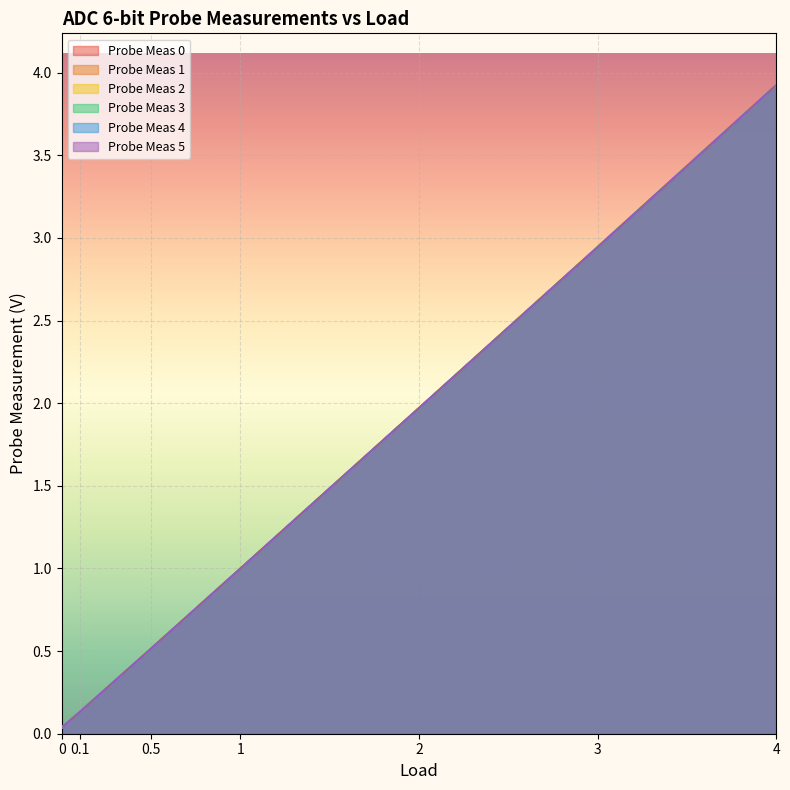

Is it true that Probe Meas 0 equals 2.0 at 2?

True